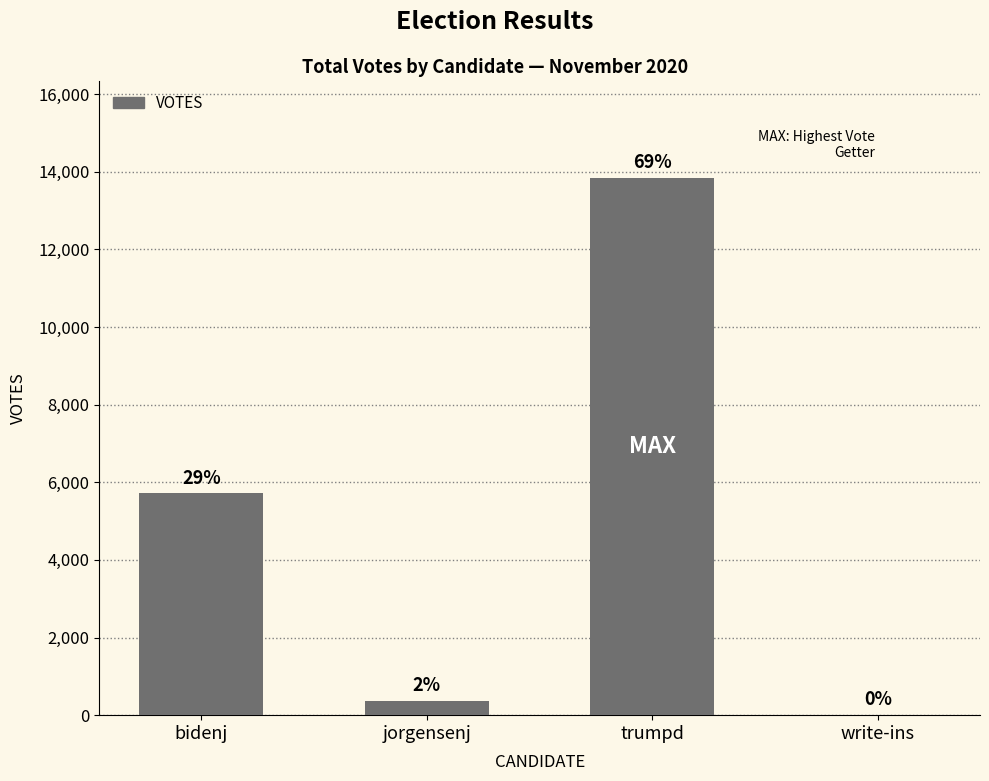

What is the approximate value at write-ins, to the nearest 10?

10